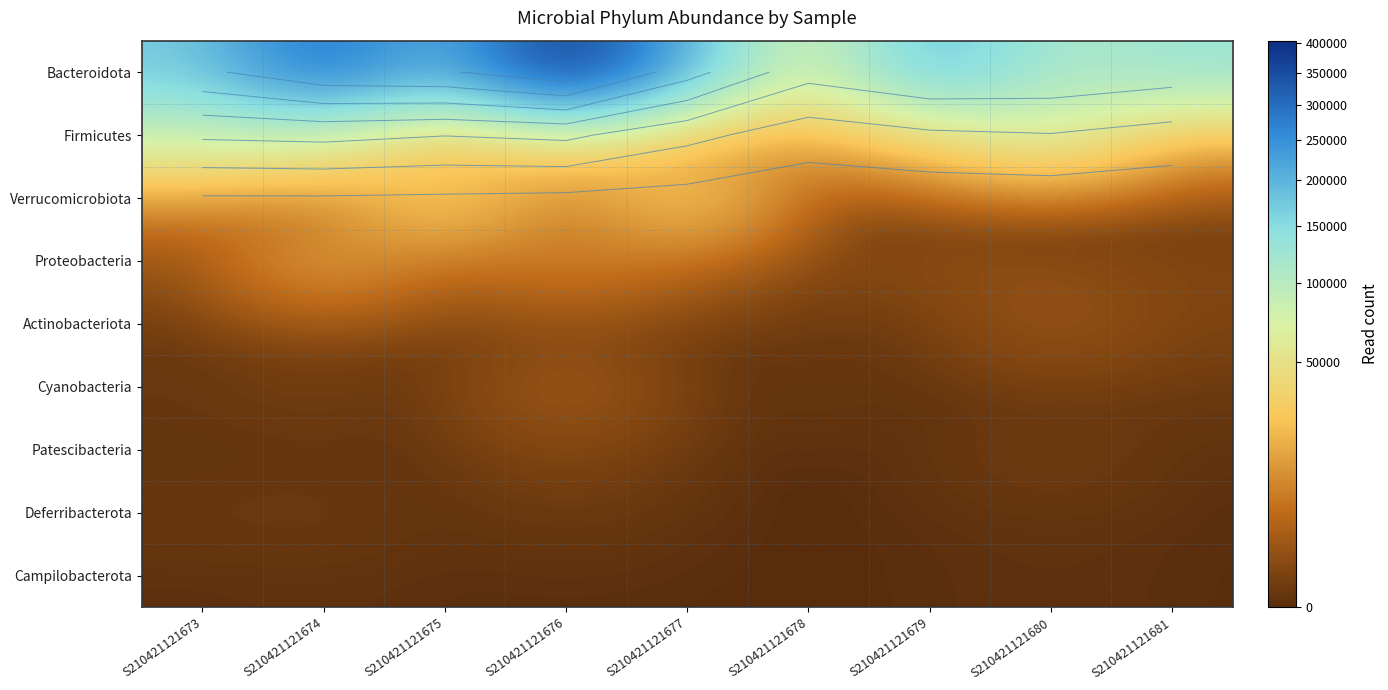

Which series has the largest total across all categories?

Bacteroidota